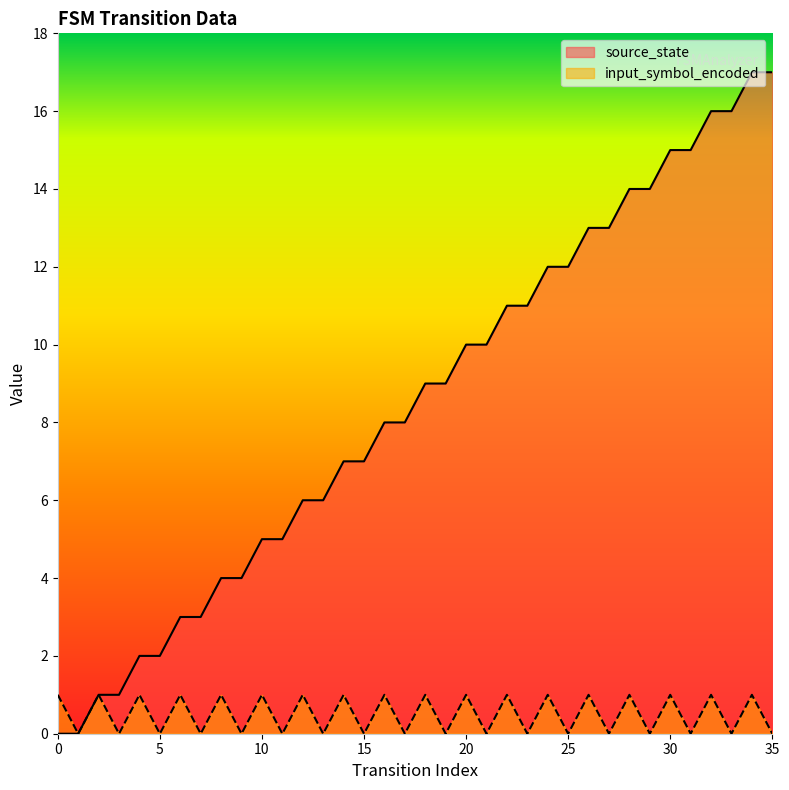

Is it true that source_state equals 15 at 31?

True